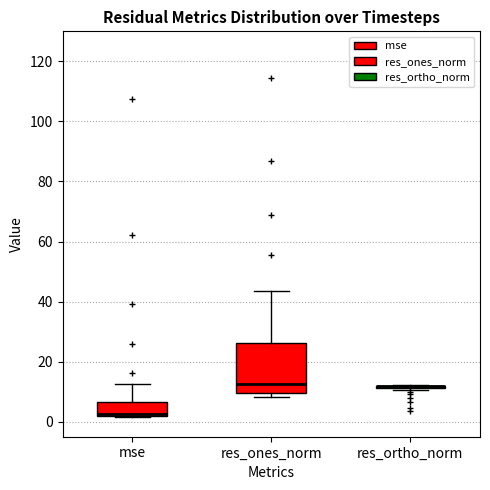

Comparing the boxes themselves (not the whiskers), which one is the tallest?

res_ones_norm